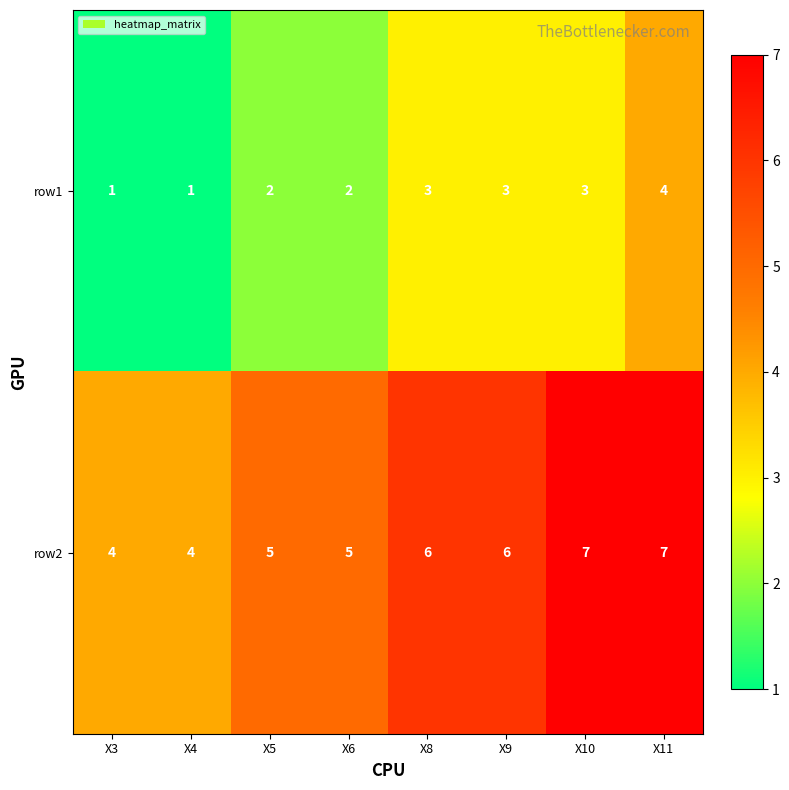

What is the minimum value for row2?

4